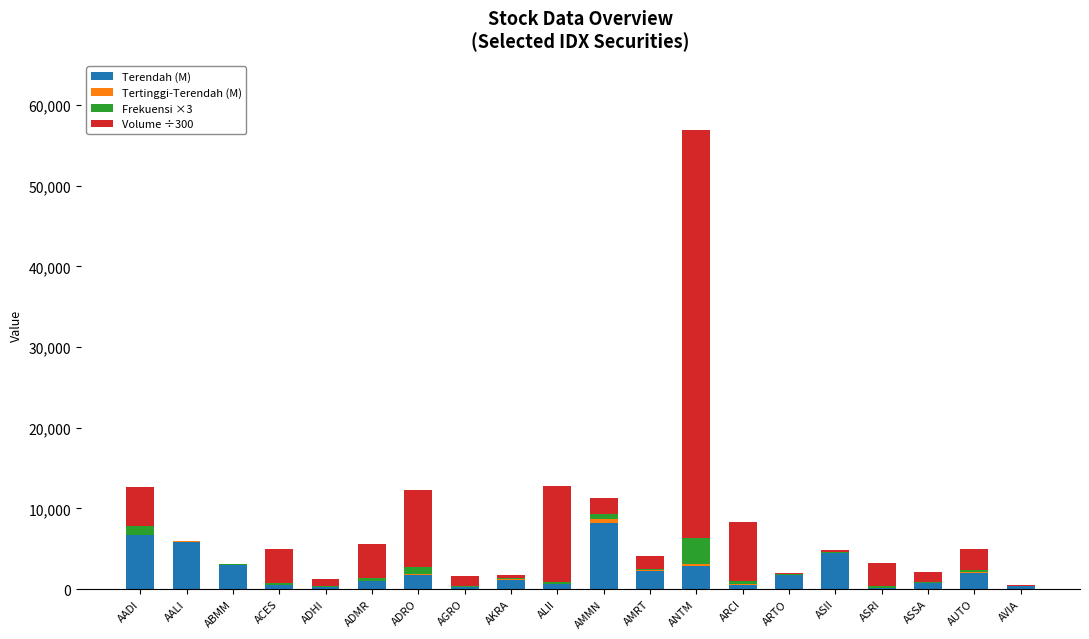

What is the maximum value for Terendah (M)?

8250.0